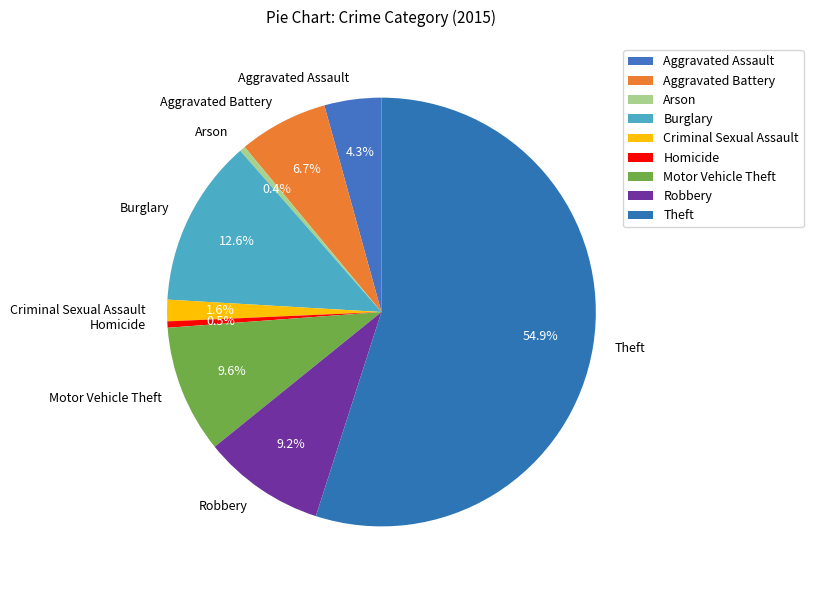

True or false: Theft accounts for 55% of the total.

True